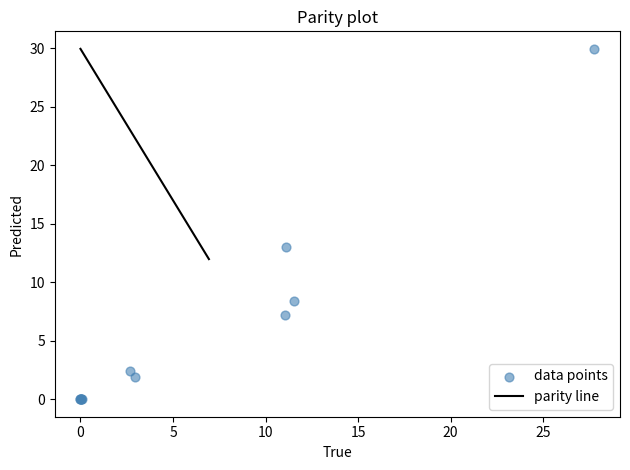

What Y value in the scatter plot is closest to 14?

13.0